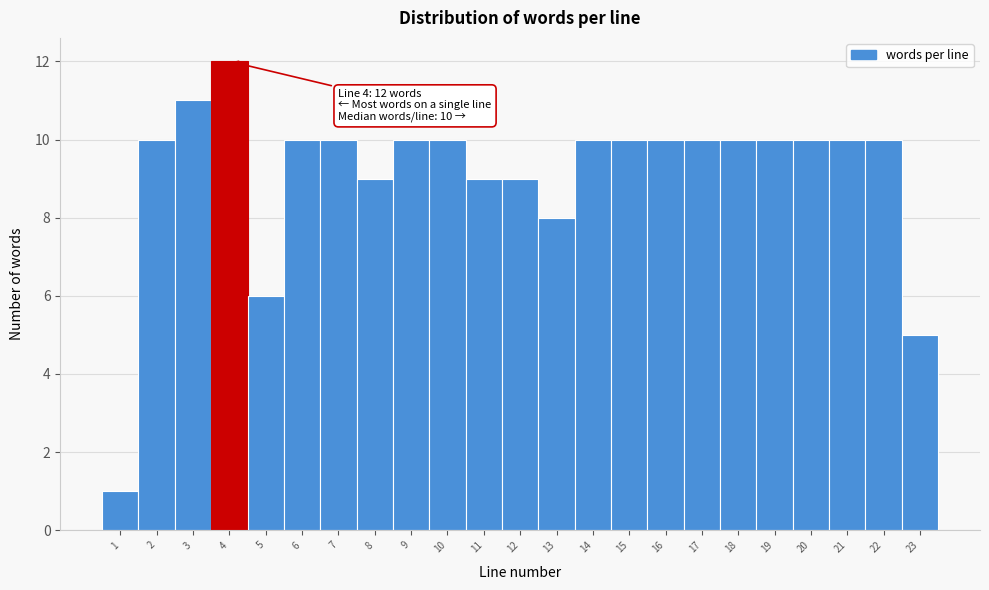

Which range on the x-axis has the tallest bar?

3.5 to 4.5